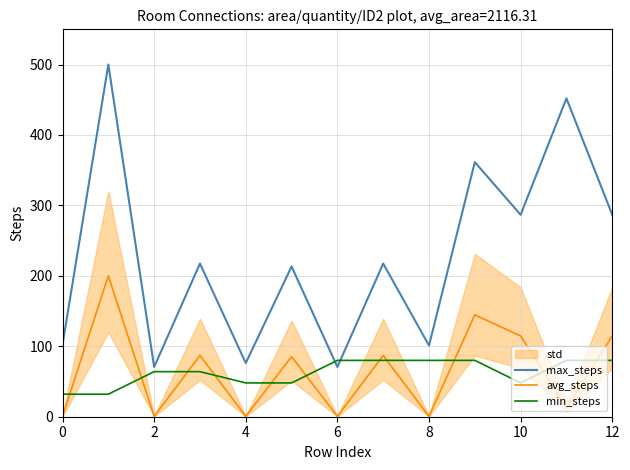

Is this an area chart (filled region under the line)?

No